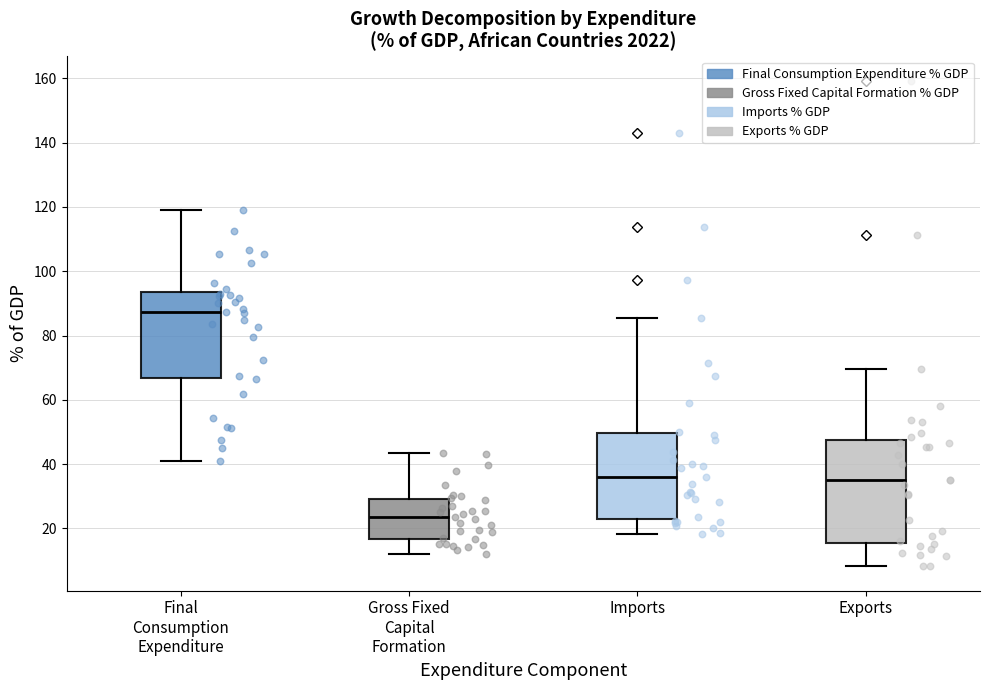

Where is the lower edge of the box for Exports on the y-axis? The values are not printed on the chart, so give them approximately, as read against the axis.

16